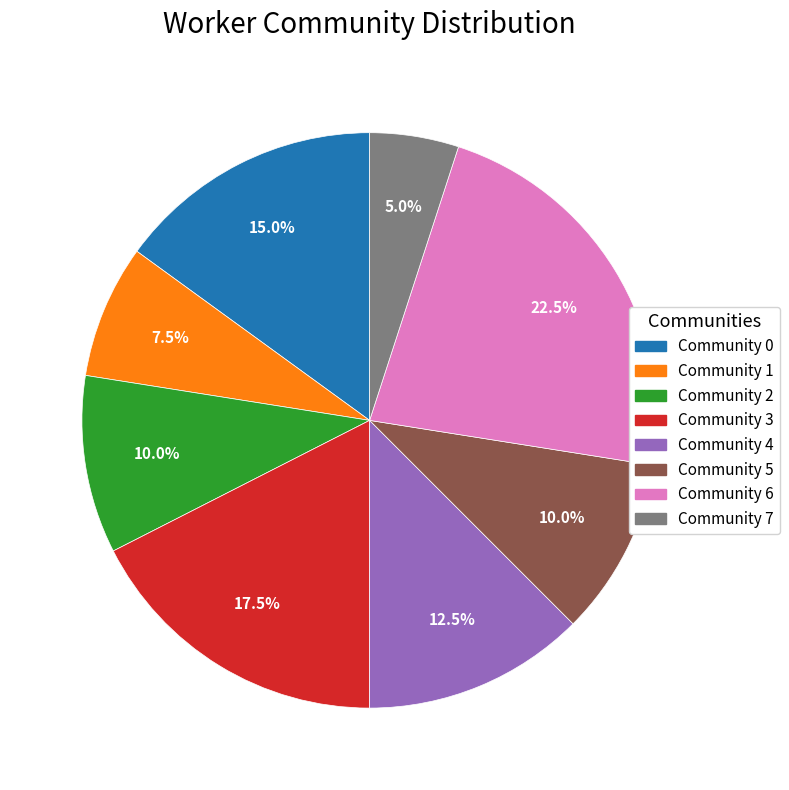

How much of the chart is everything except Community 3?

82.5%